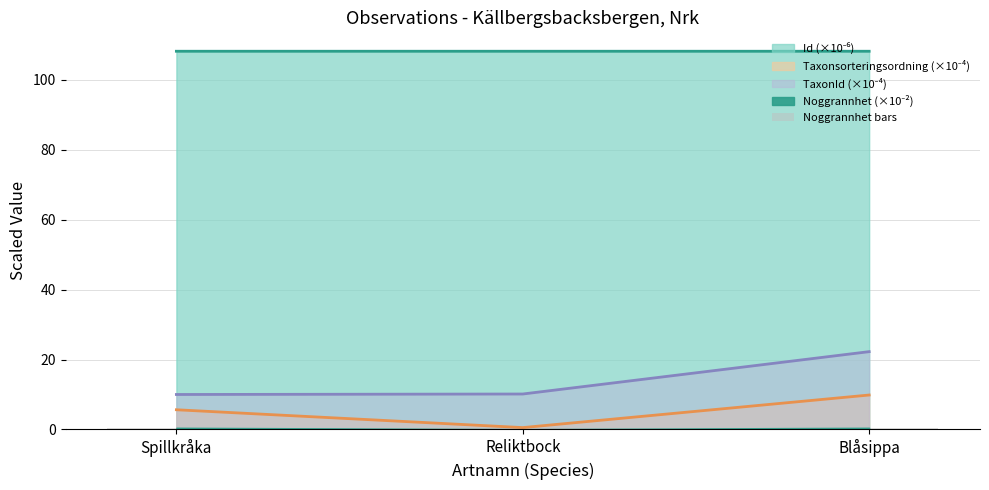

Which category has the lowest value across all series?

Reliktbock